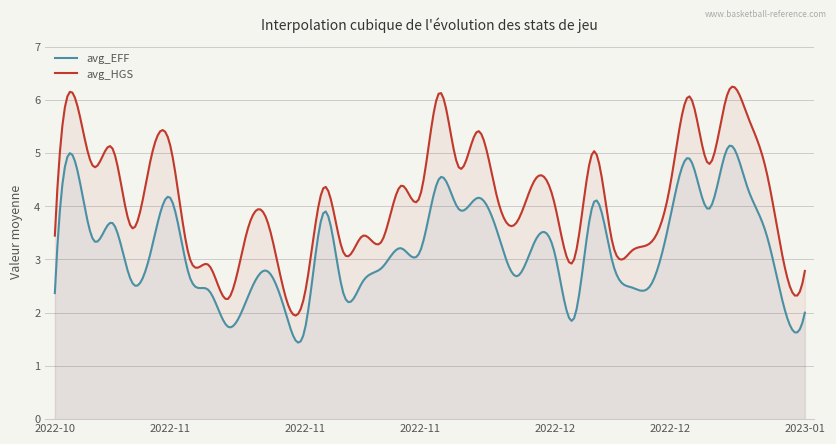

What is the difference between the maximum and minimum values in the avg_HGS series?

4.3